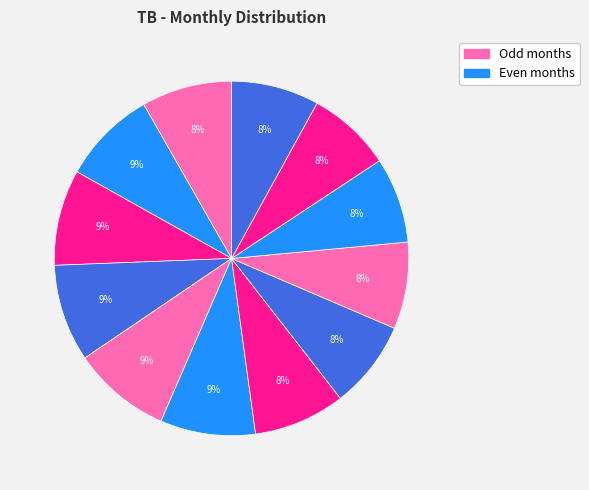

Count the number of slices in the pie.

12